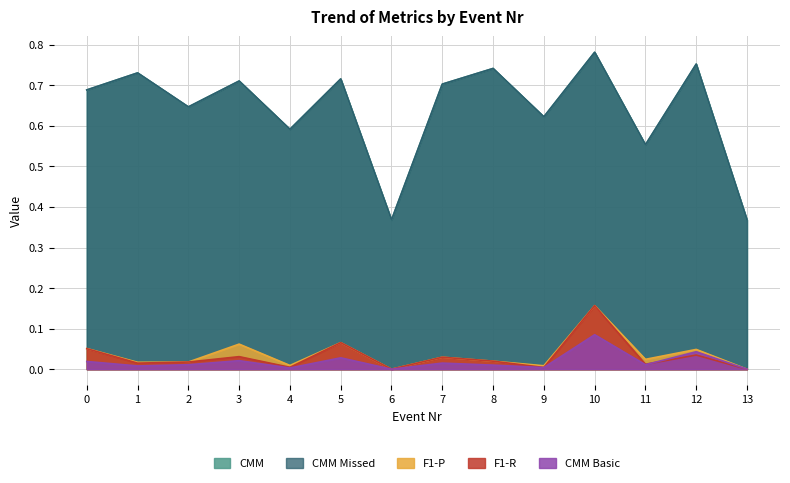

Is the value of CMM at 6 greater than the value of CMM Missed at 10?

No